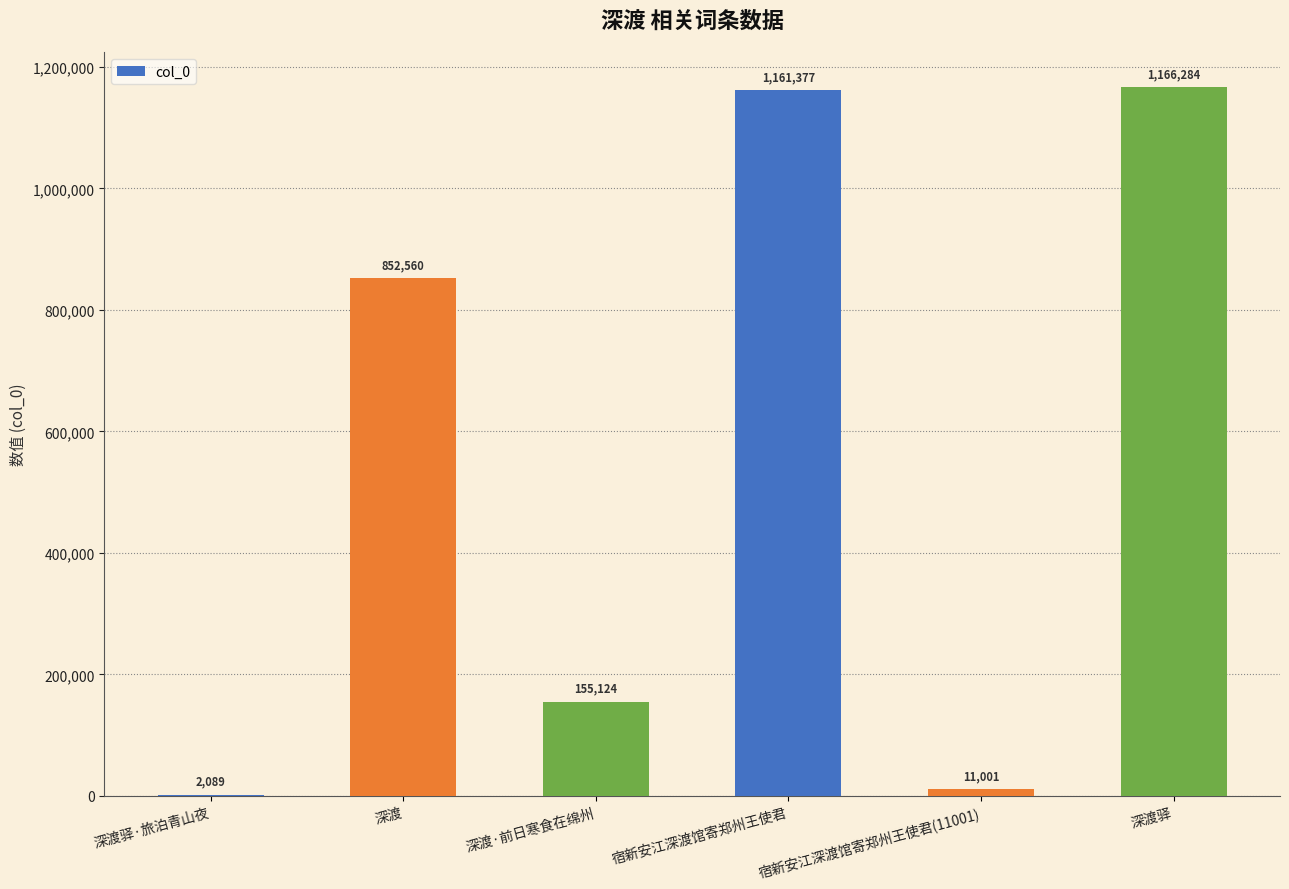

What is the difference between the values at 宿新安江深渡馆寄郑州王使君(11001) and 深渡·前日寒食在绵州?

144123